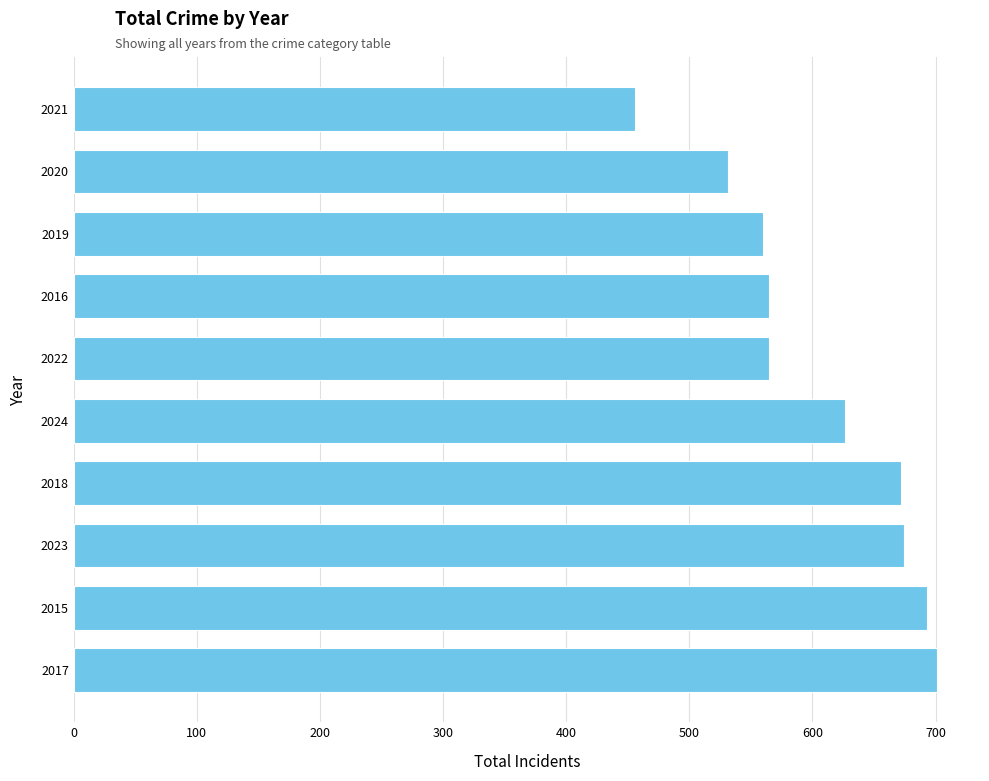

What value does the data have at 2020, to the nearest 5?

530